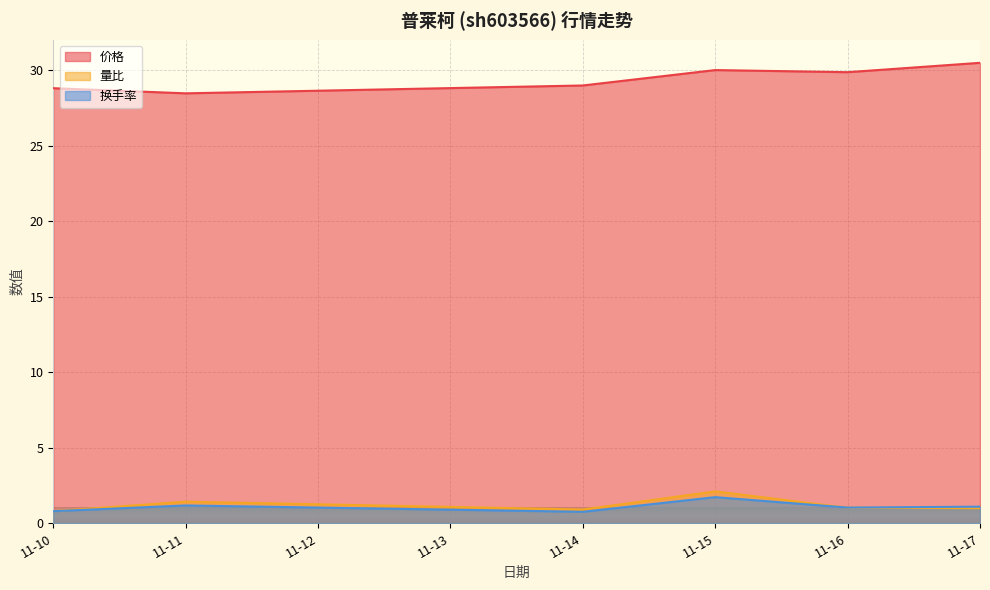

How many lines are shown in the chart?

3